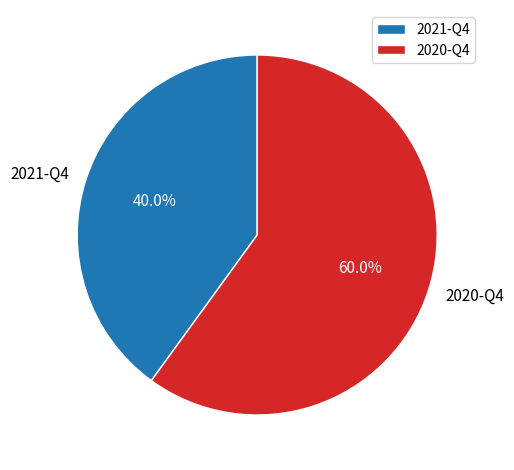

To the nearest percent, what is the average slice percentage?

50%